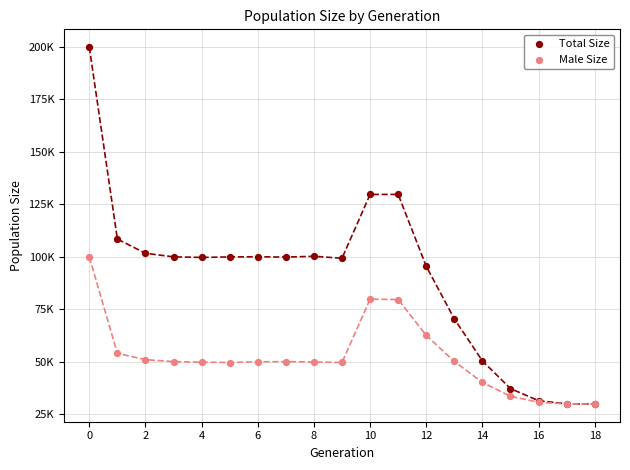

Which series has the largest Y range (max minus min)?

Total Size